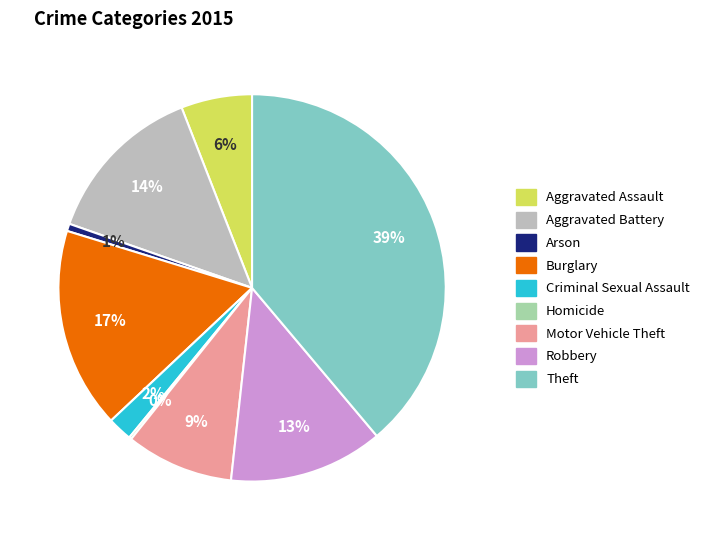

Which has a higher value, Motor Vehicle Theft or Robbery?

Robbery